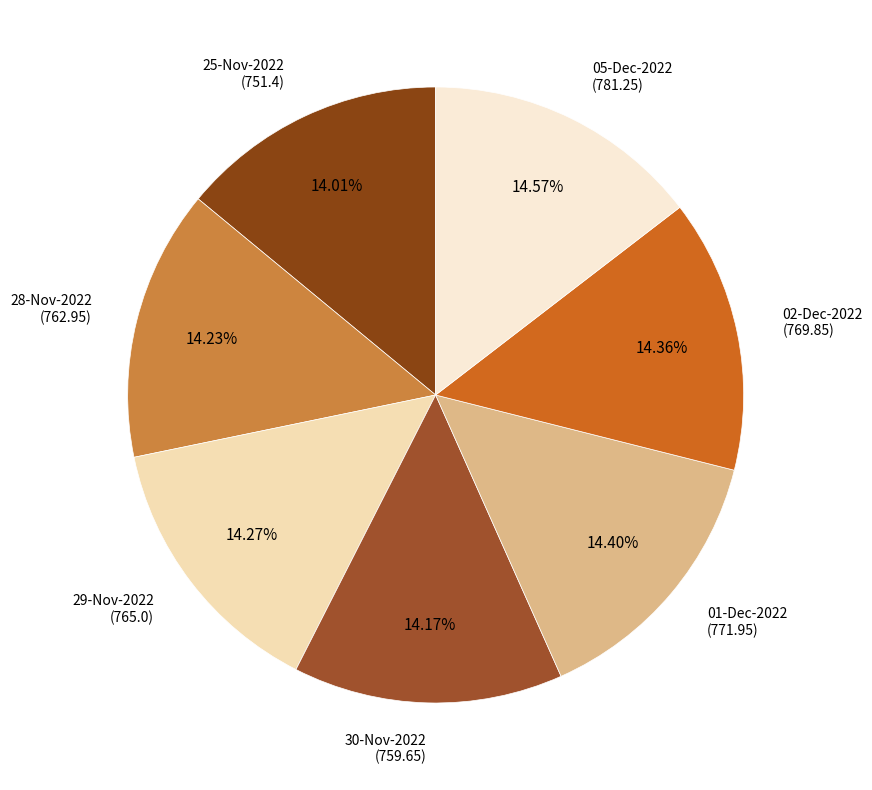

Is there a majority slice in this chart?

No